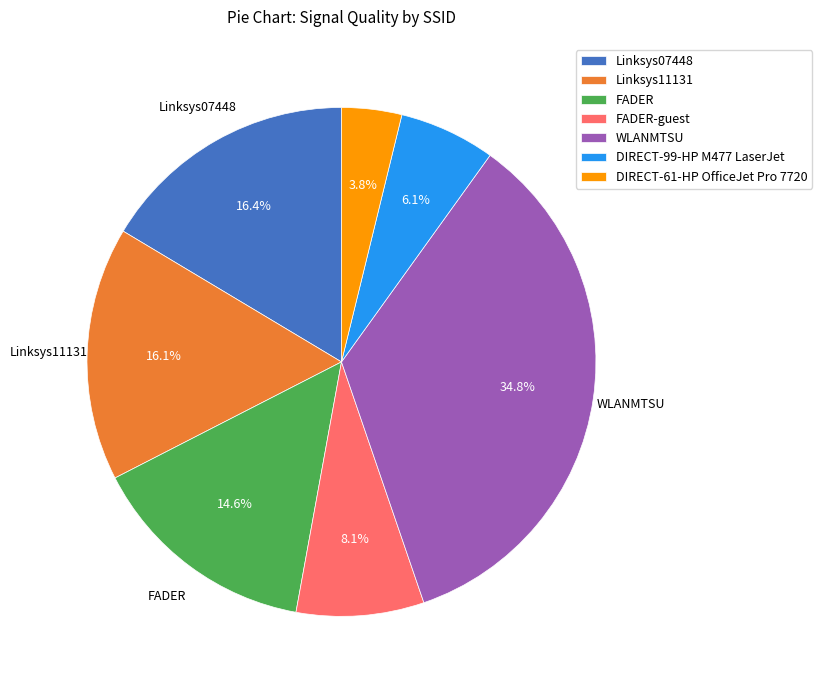

Count the number of slices in the pie.

7